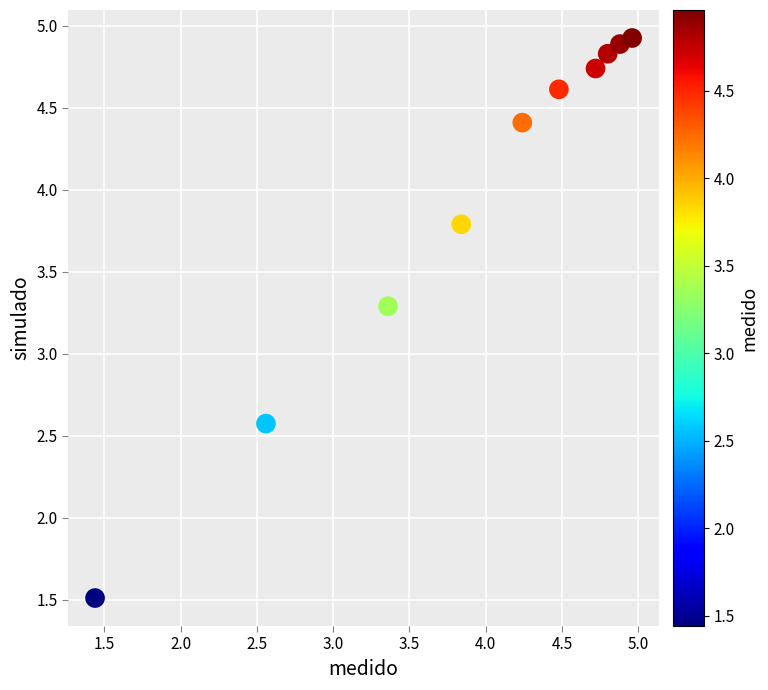

What Y value in the scatter plot is closest to 3?

3.3